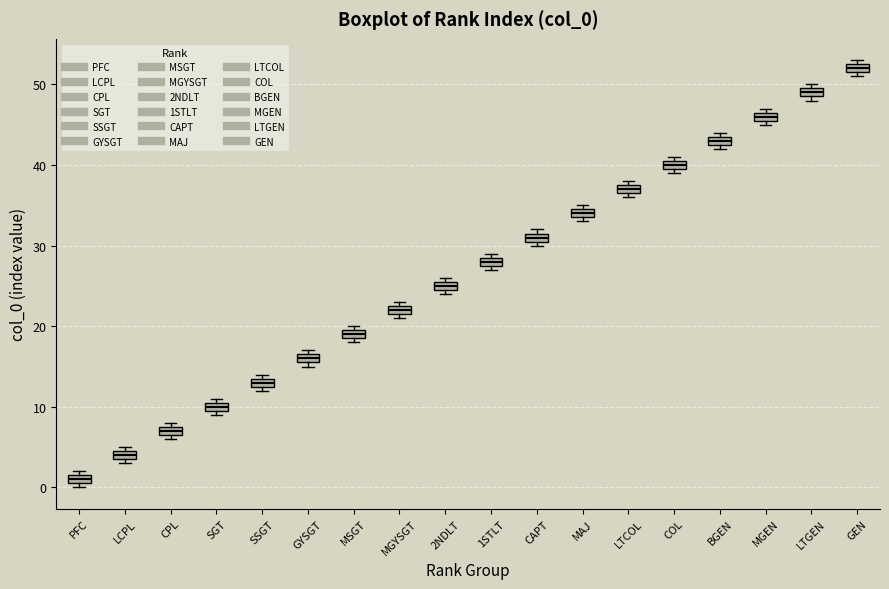

Where is the upper edge of the box for MGYSGT on the y-axis? The values are not printed on the chart, so give them approximately, as read against the axis.

23